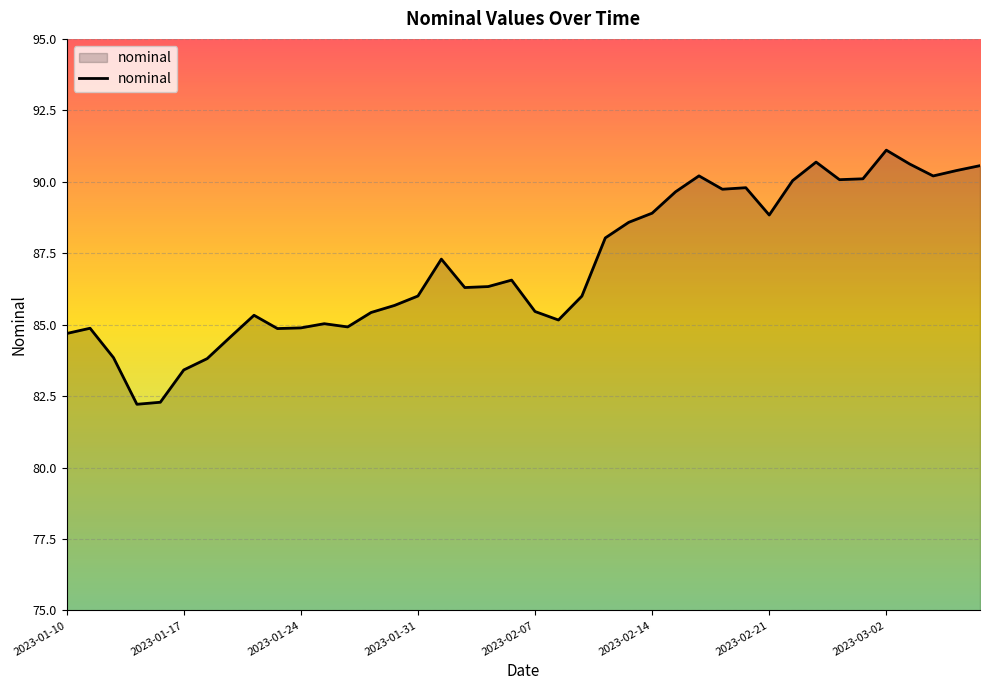

What is the maximum value shown in the chart?

91.1